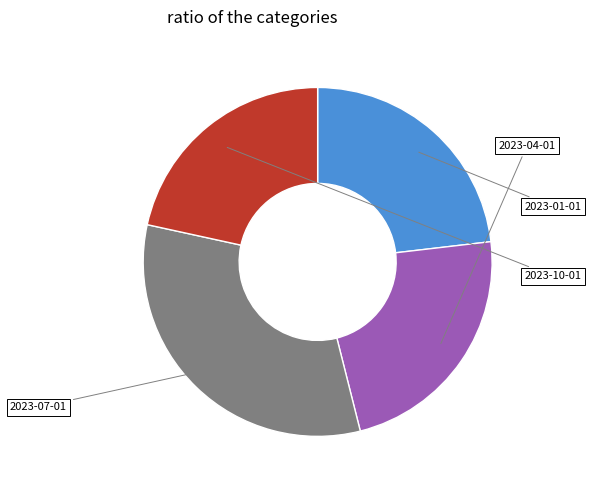

Does any single category account for the majority?

No